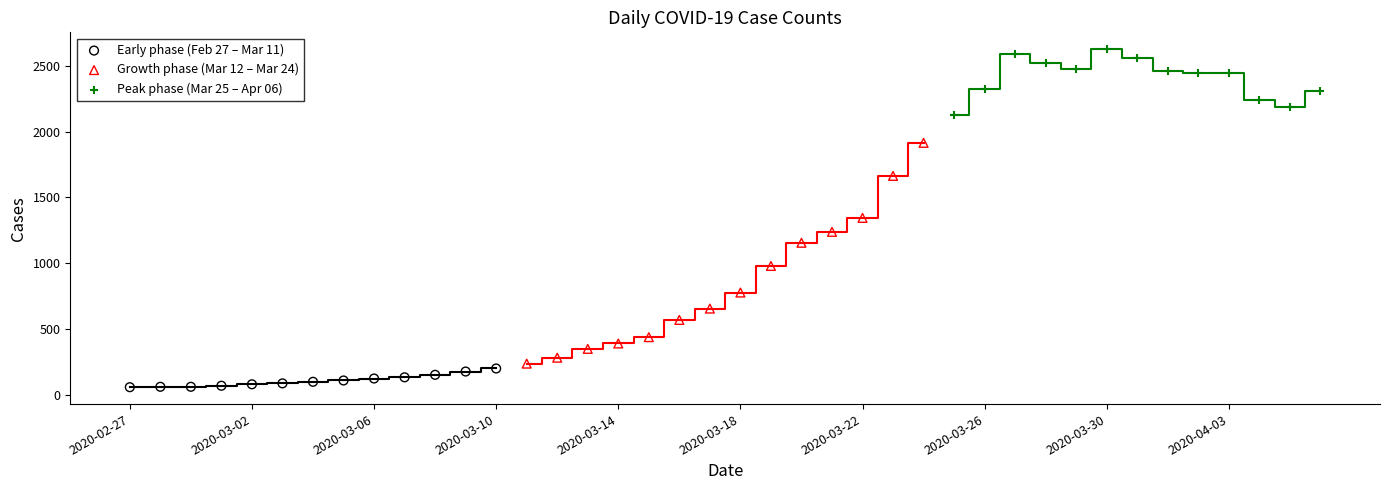

Which series contains the highest Y value?

Peak phase (Mar 25 – Apr 06)